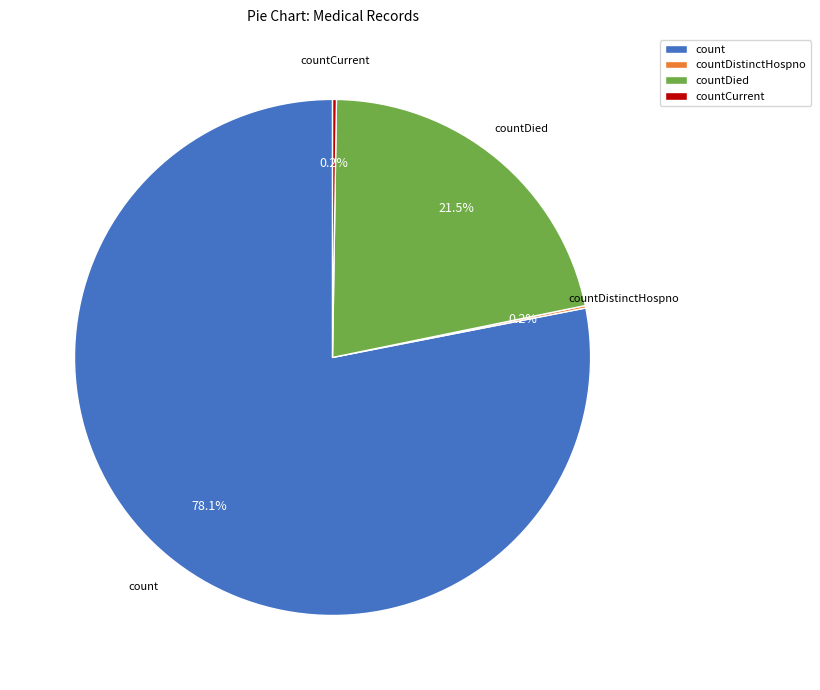

True or false: count accounts for 65% of the total.

False